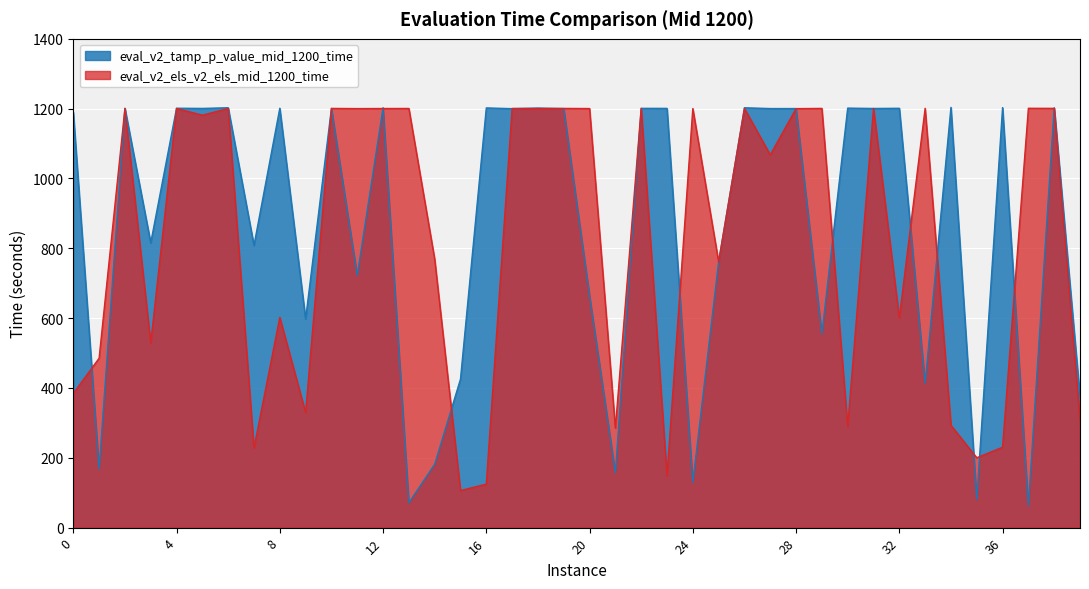

What is the total value across all series at 14?

950.6